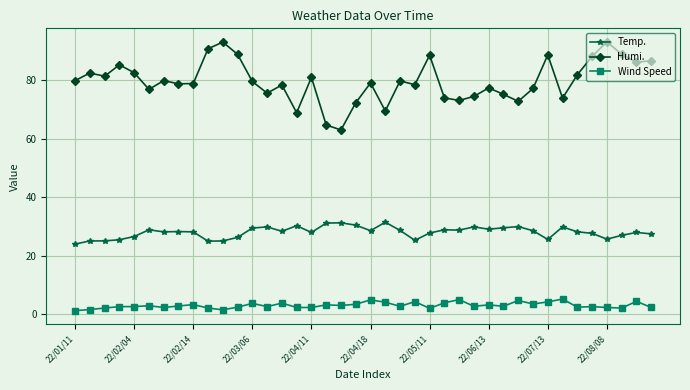

At how many categories does at least one series exceed 44?

40